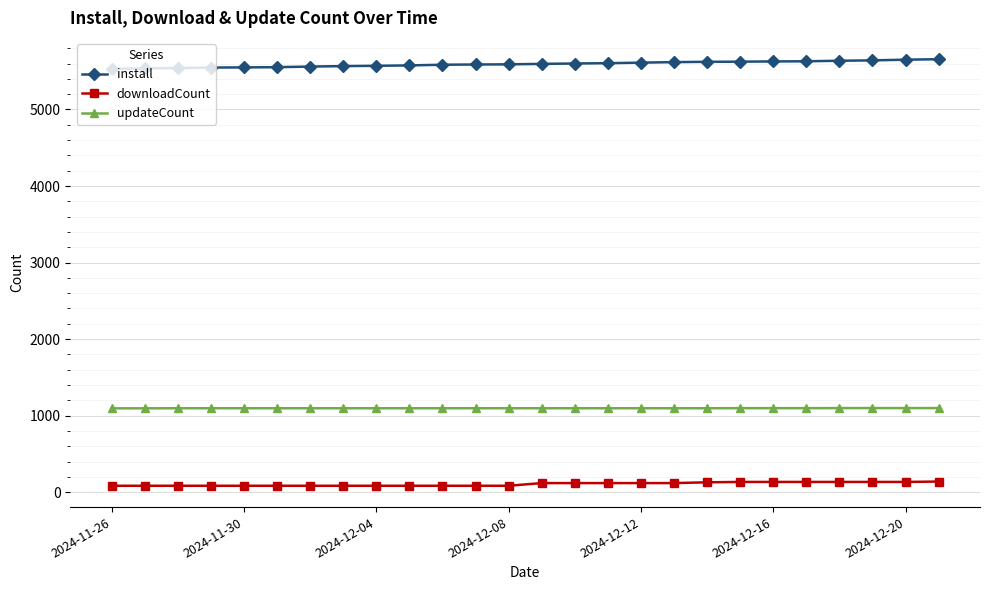

What is the value of the install point at the 14th from the left?

5596